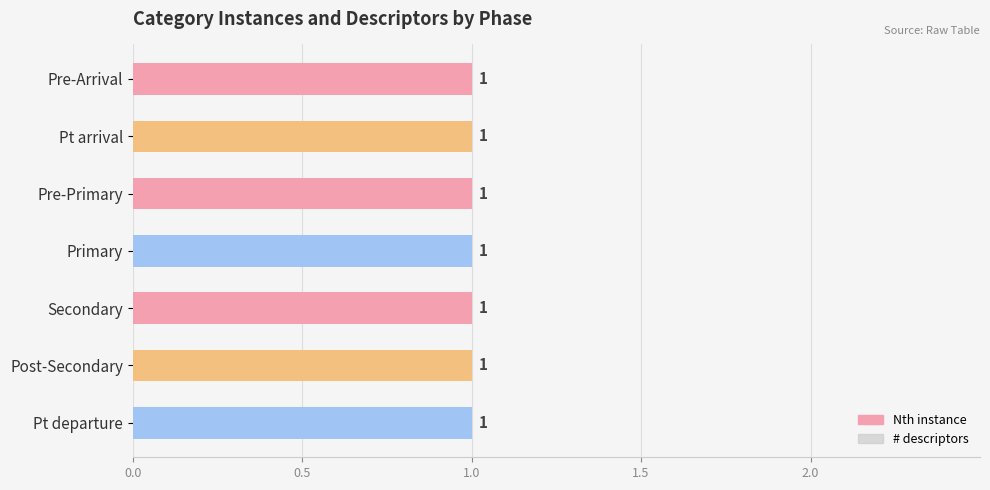

At how many categories does at least one series exceed 0?

7